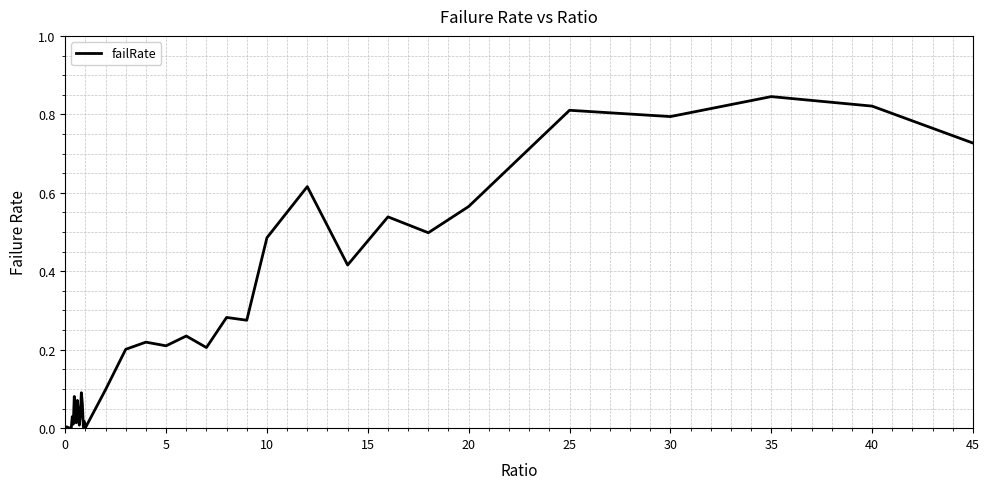

Does the chart display data point markers on the line(s)?

No